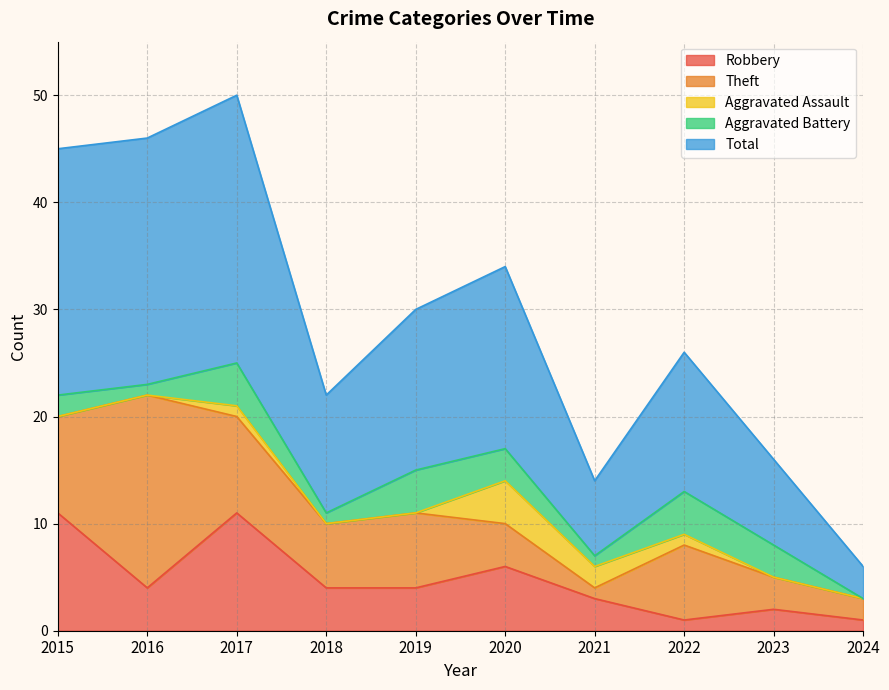

Which category has the highest value in the Total series?

2017